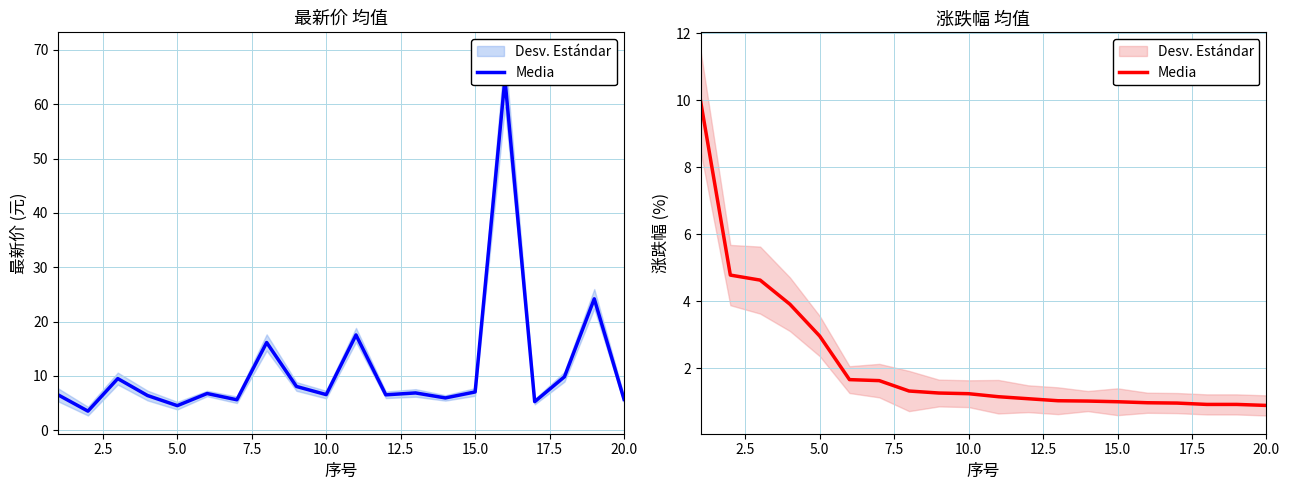

True or false: there are more than 2 points higher than both neighbors.

False